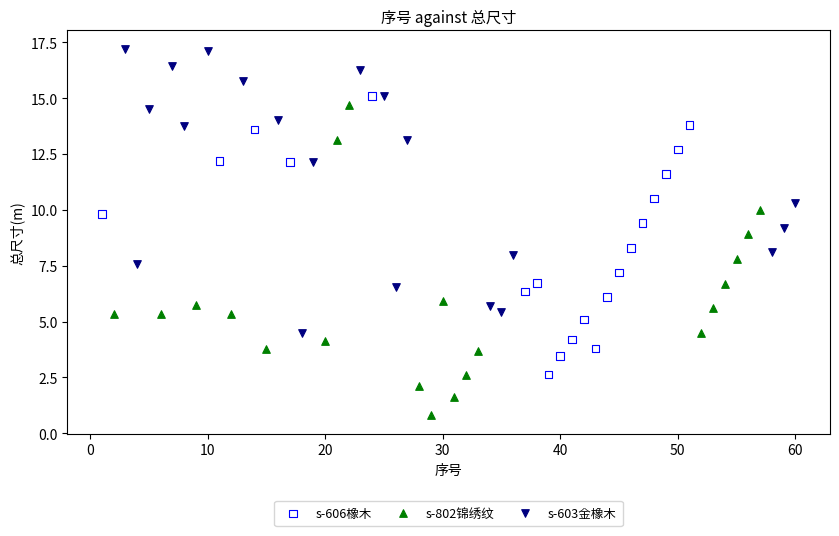

What are all the series names shown in the legend?

s-606橡木, s-802锦绣纹, s-603金橡木